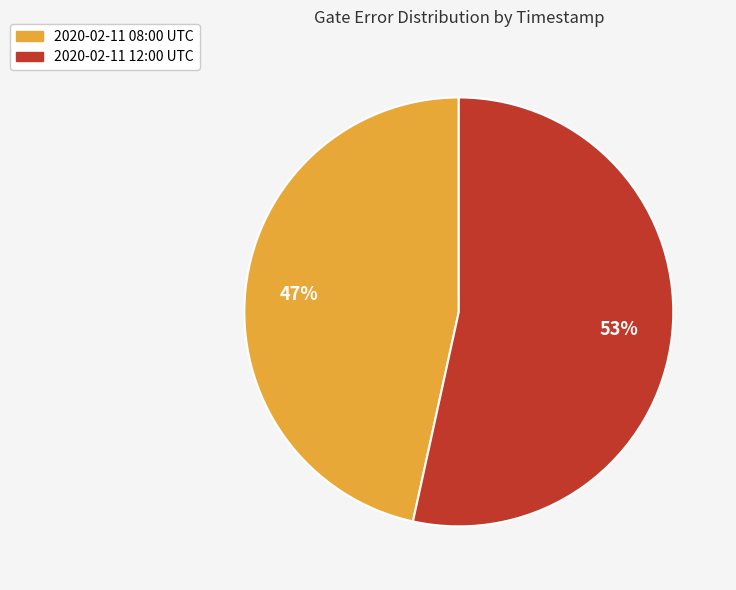

To the nearest percent, what is the combined percentage of 2020-02-11 12:00 UTC and 2020-02-11 08:00 UTC?

100%